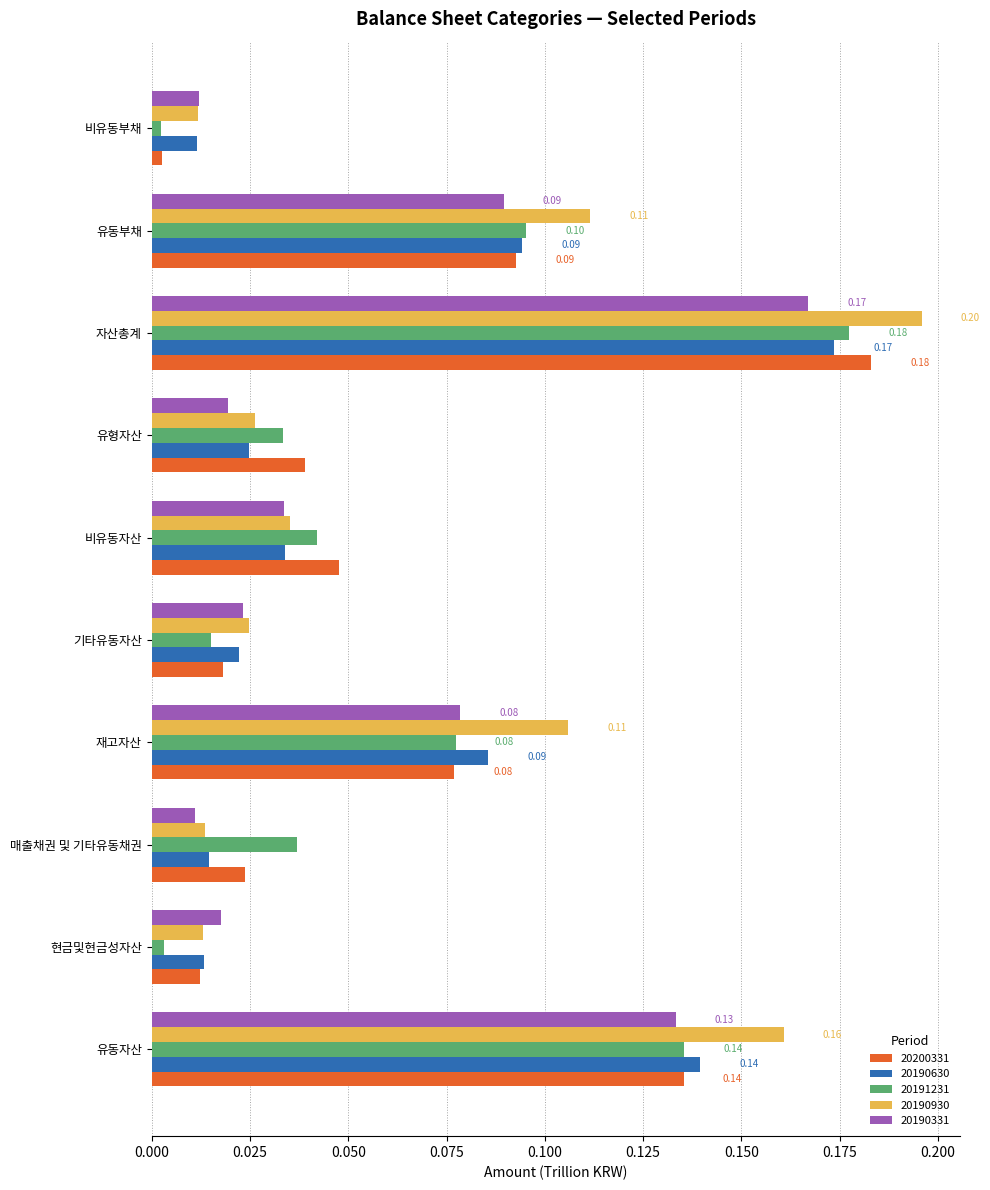

Which series has the widest spread of values?

20190930